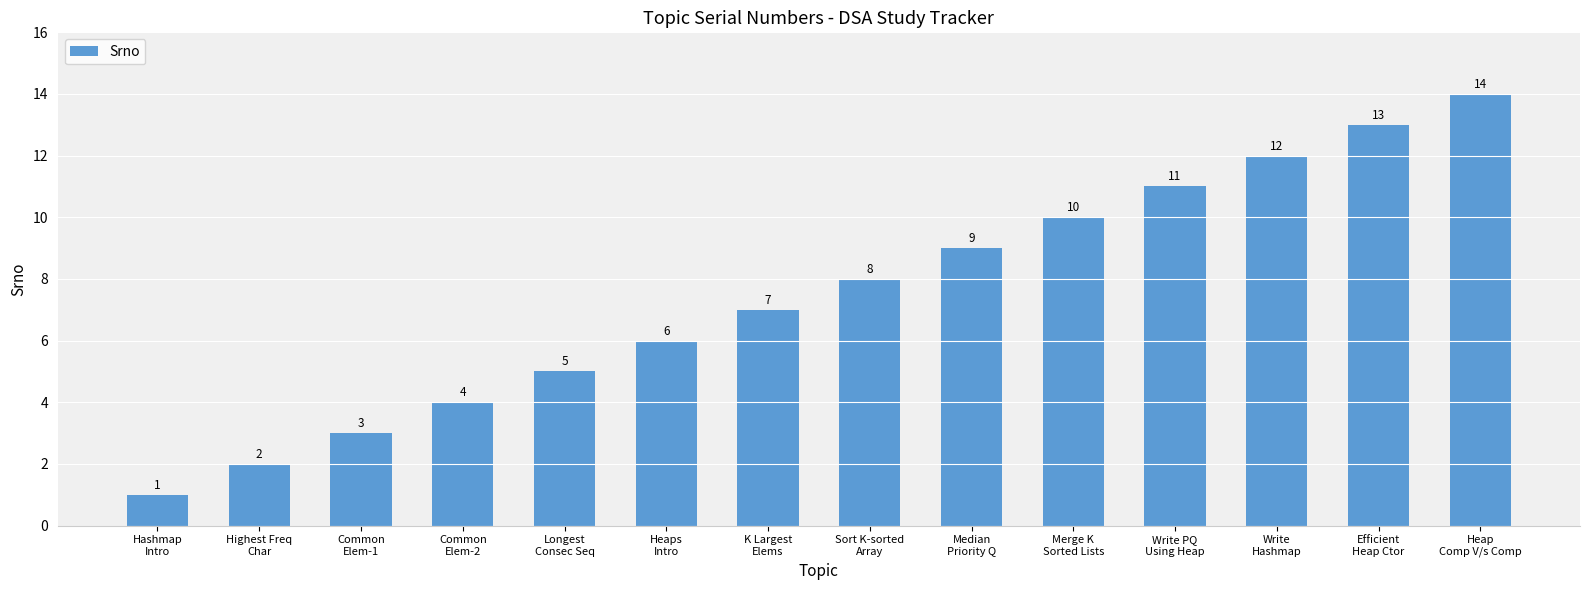

Are the bars grouped side by side (vs. stacked)?

No